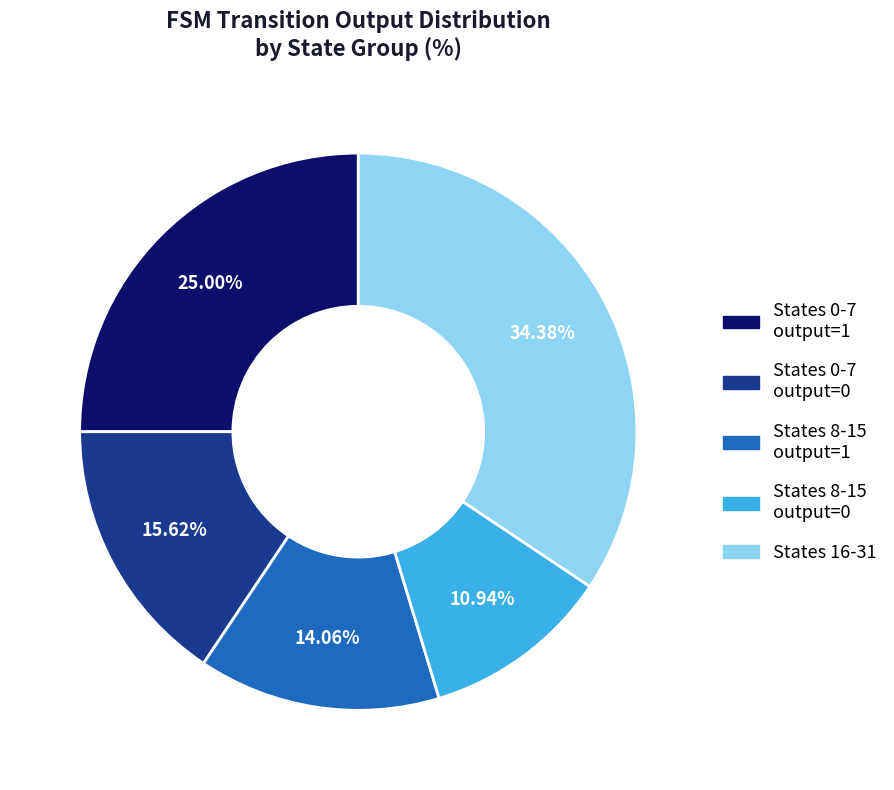

Is there any slice that represents more than half of the pie?

No